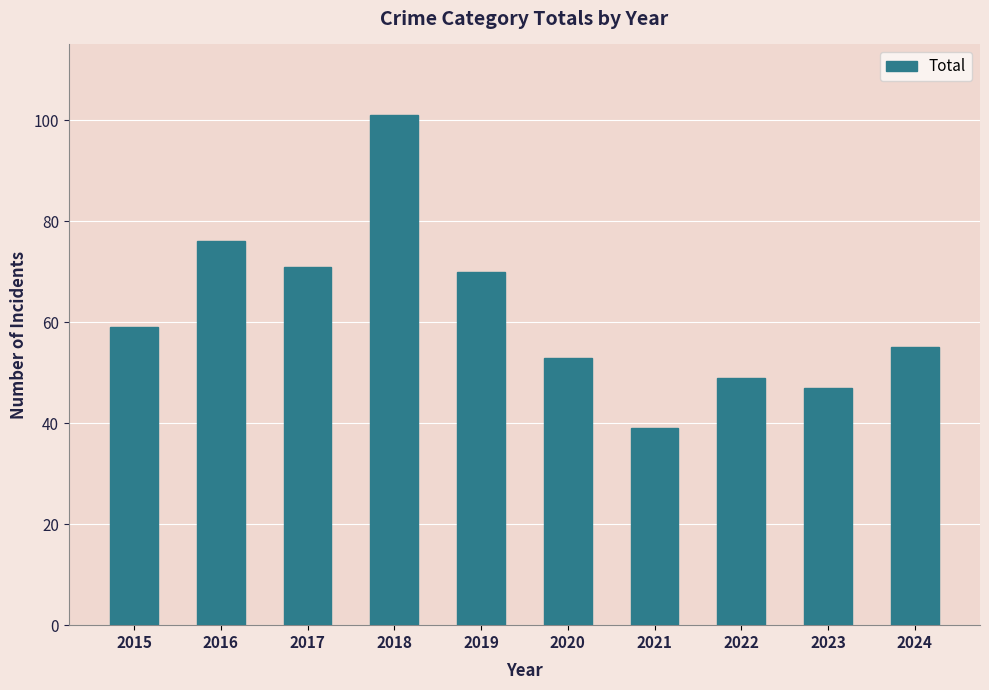

What is the difference between the values at 2024 and 2017?

16